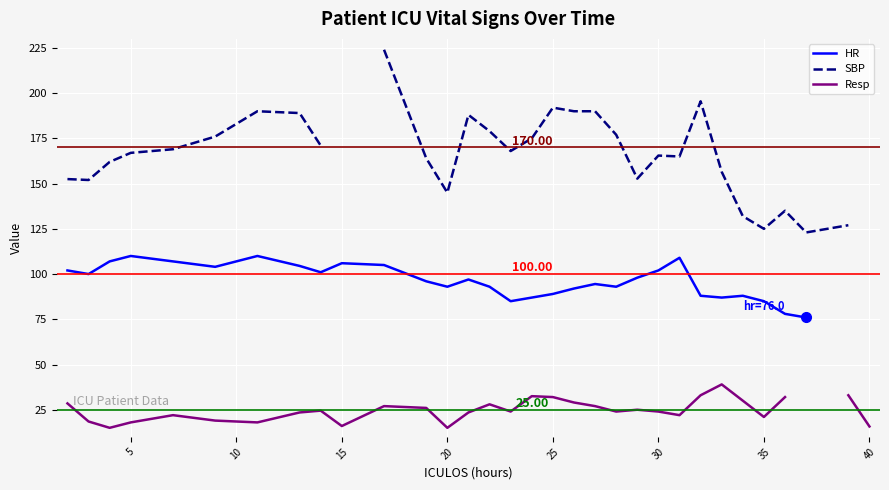

What is the value of the HR point at the 17th from the left?

87.0